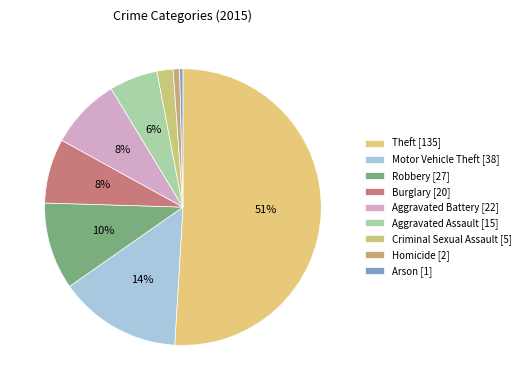

To the nearest percent, what is the average slice percentage?

11%